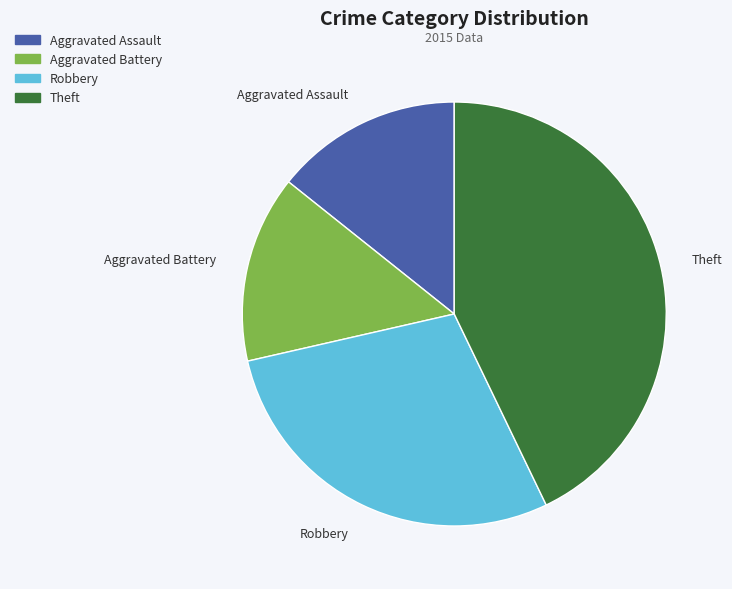

What is the largest slice in the pie chart?

Theft